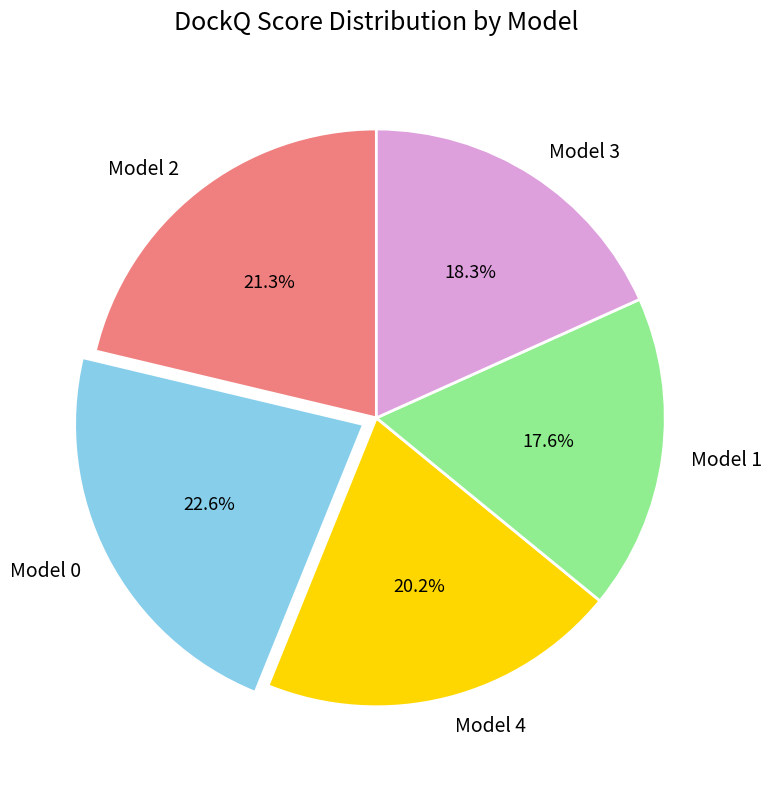

Which slice is the largest?

Model 0